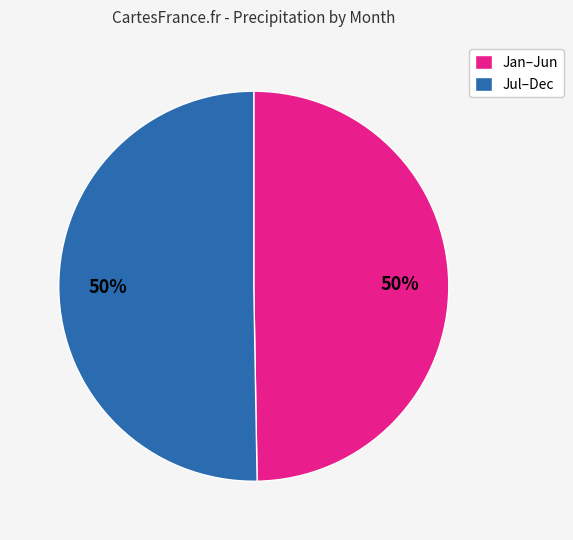

What percentage is the Jul–Dec slice, to the nearest percent?

50%